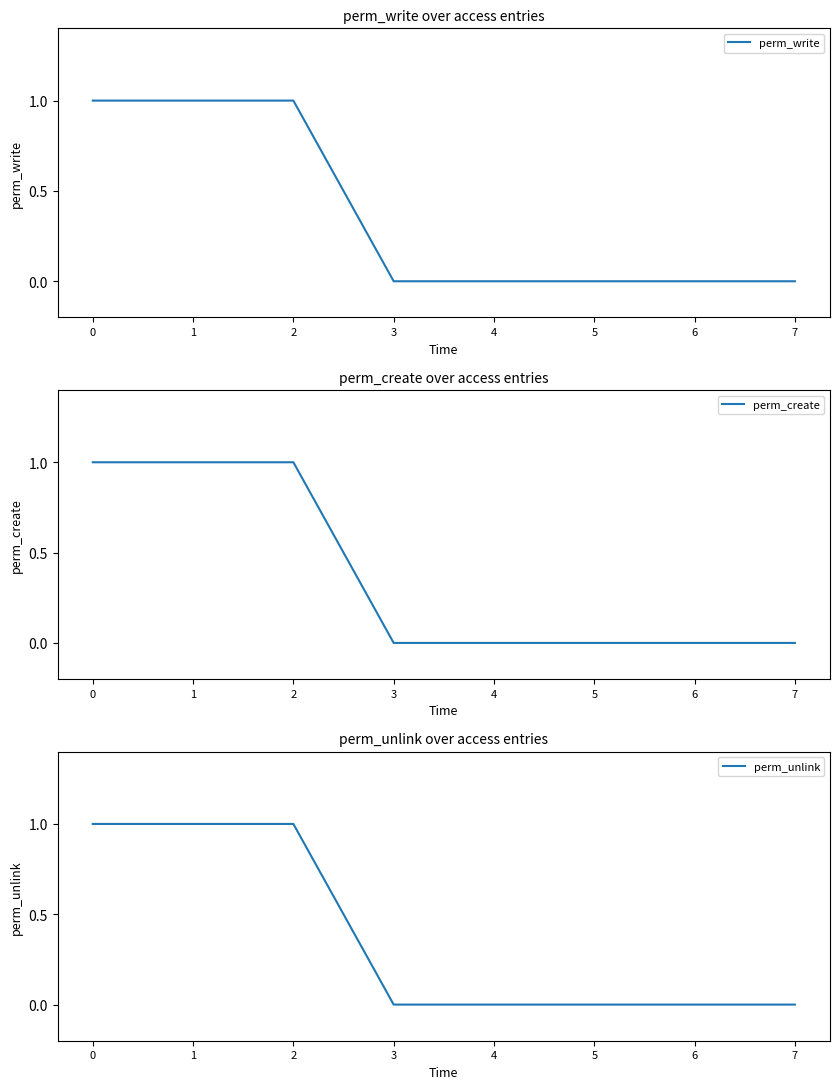

What are all the series names shown in the legend?

perm_write, perm_create, perm_unlink